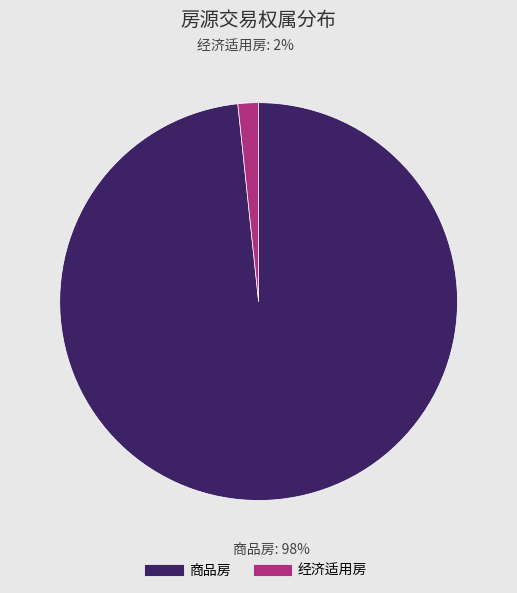

True or false: 商品房 accounts for 93% of the total.

False